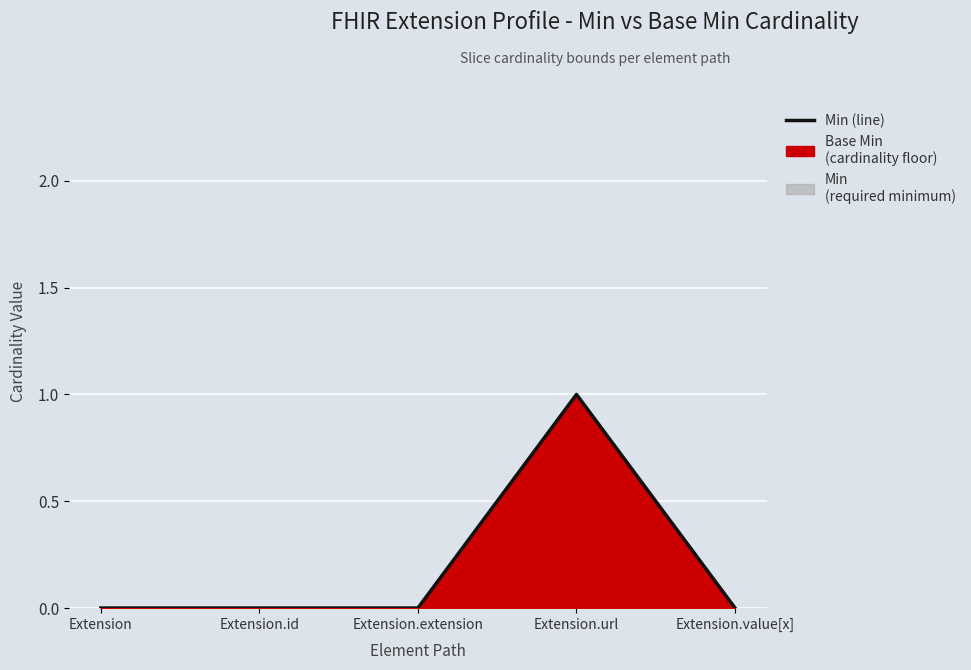

The Min series shows 0 at Extension.id. True or false?

True